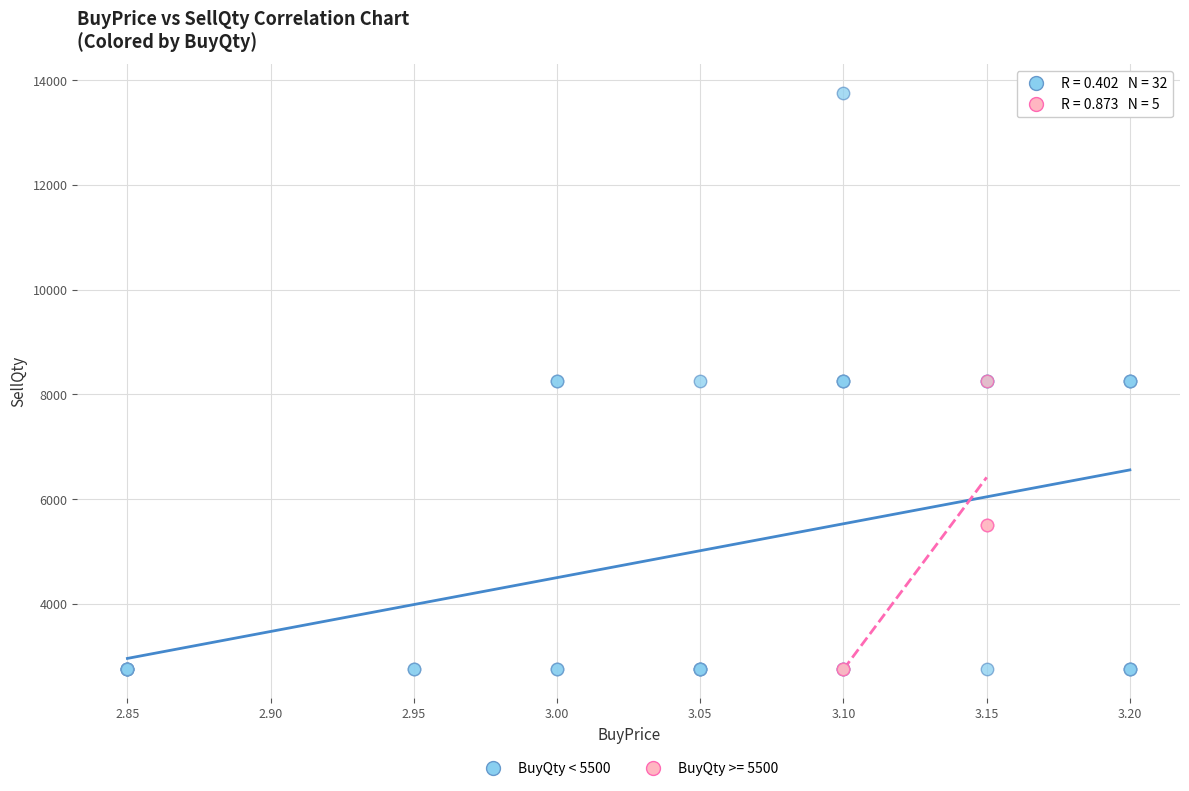

Which series has the widest spread of Y values?

BuyQty < 5500